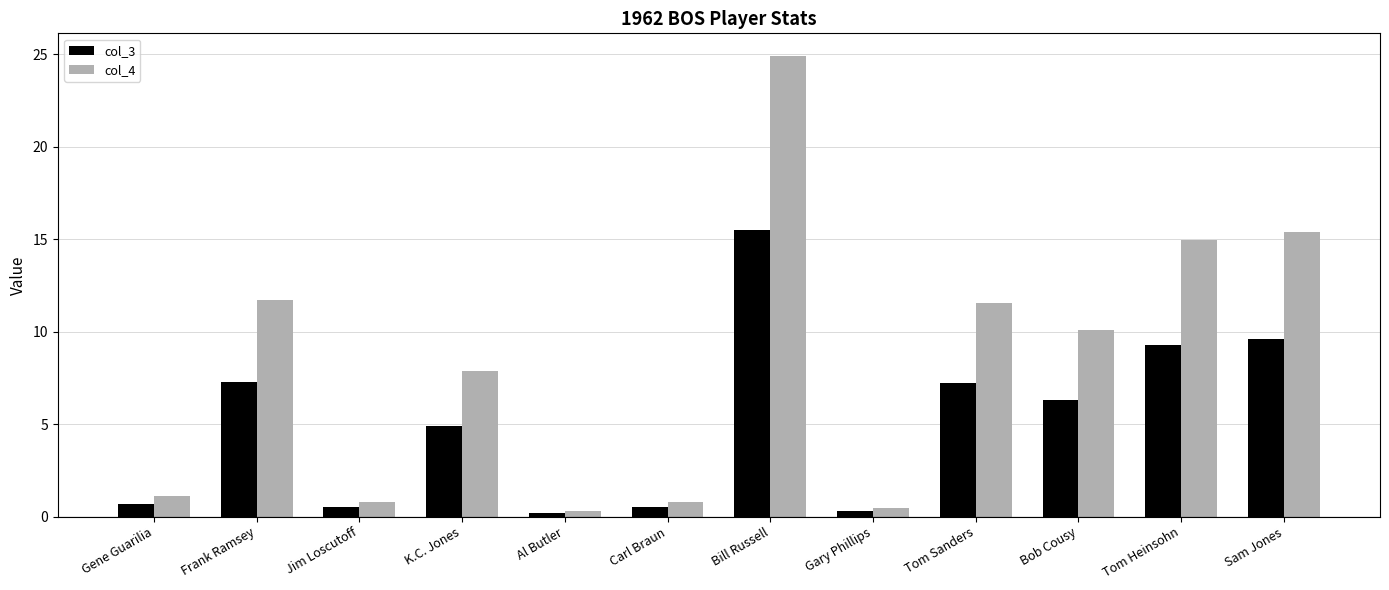

What is the greatest value displayed?

24.9